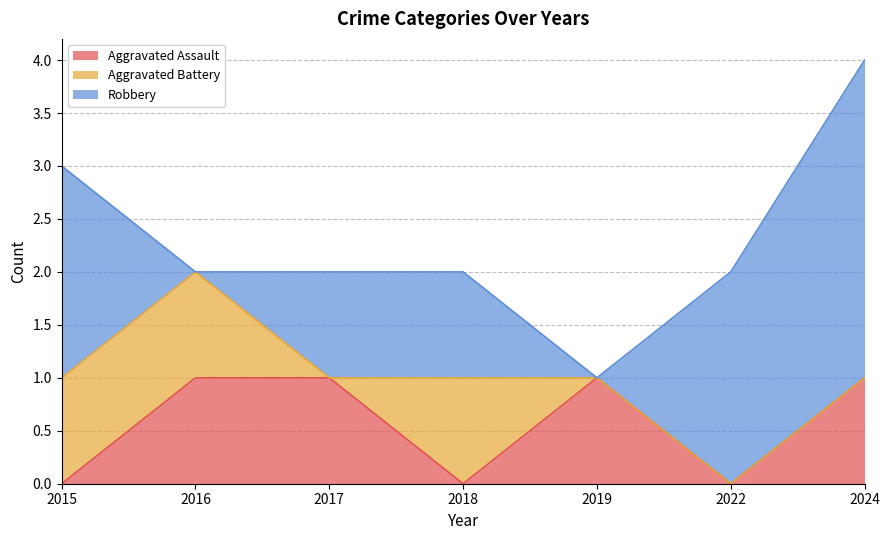

Is the value of Robbery at 2019 greater than the value of Aggravated Assault at 2017?

No